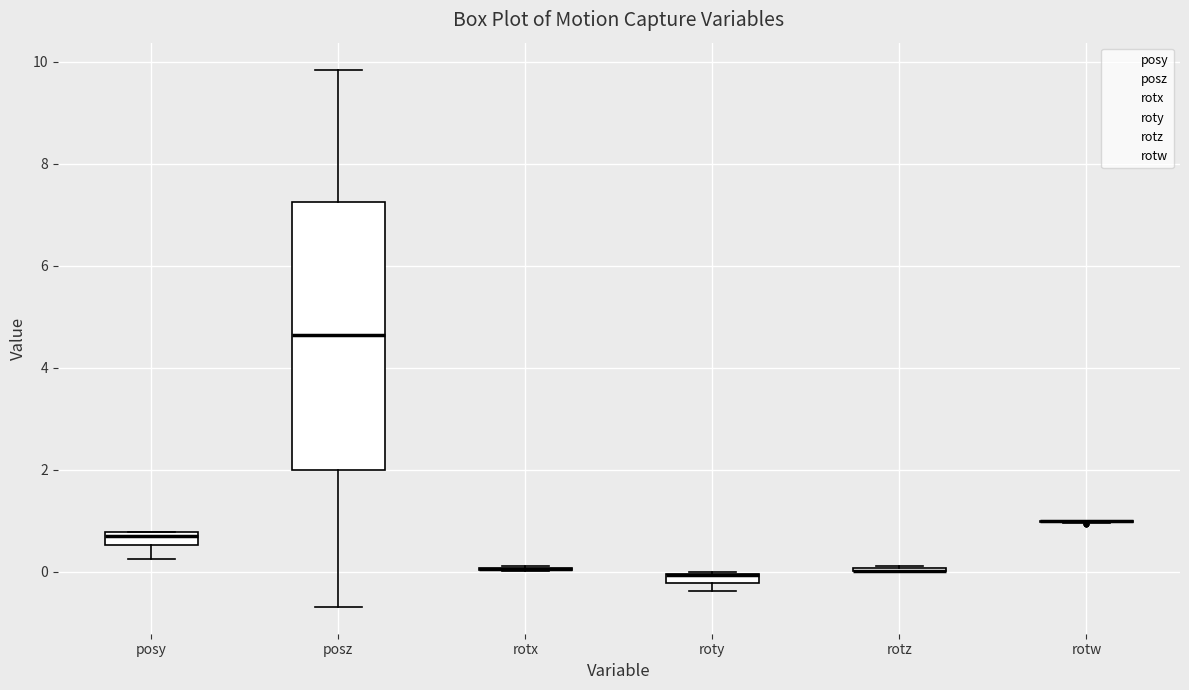

Comparing the boxes themselves (not the whiskers), which one is the tallest?

posz